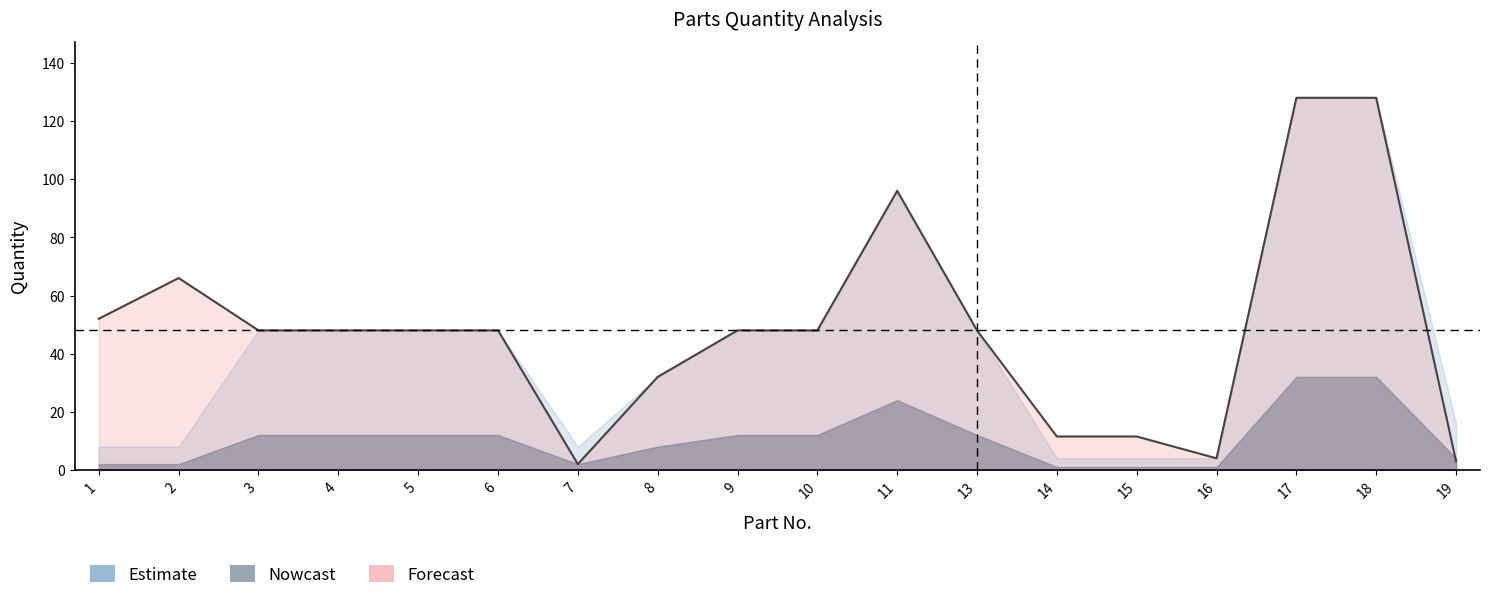

True or false: there are more than 0 points higher than both neighbors.

True